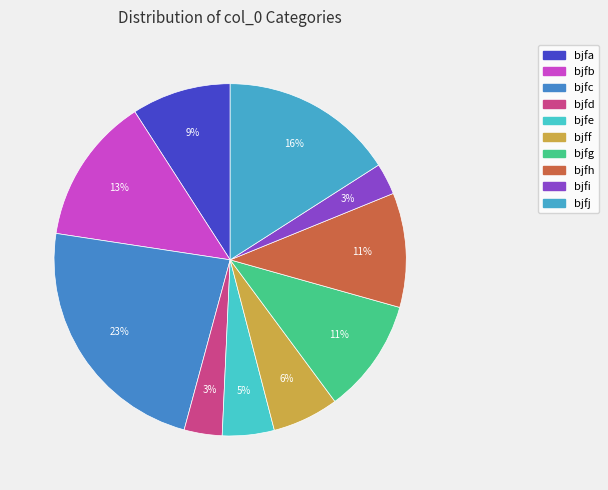

Count the number of slices in the pie.

10